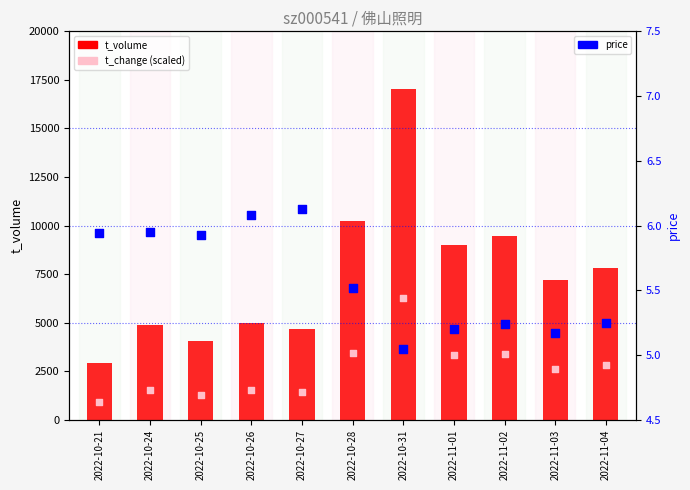

Which series contains the lowest Y value?

price